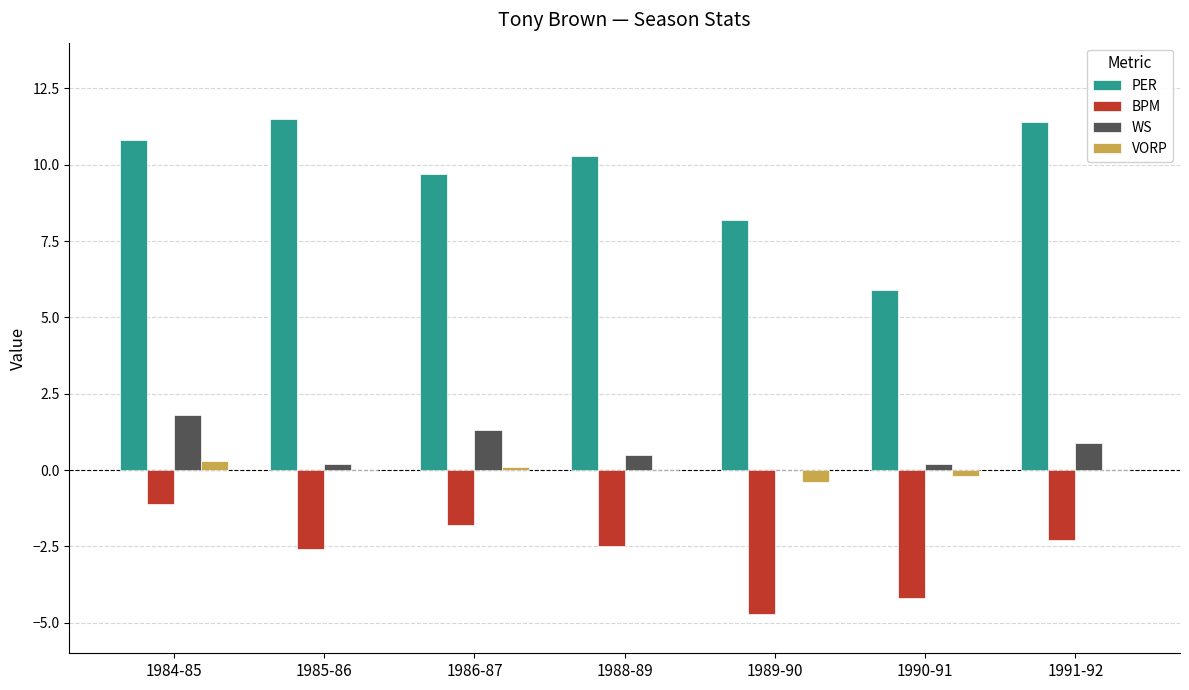

Which series has the largest total across all categories?

PER